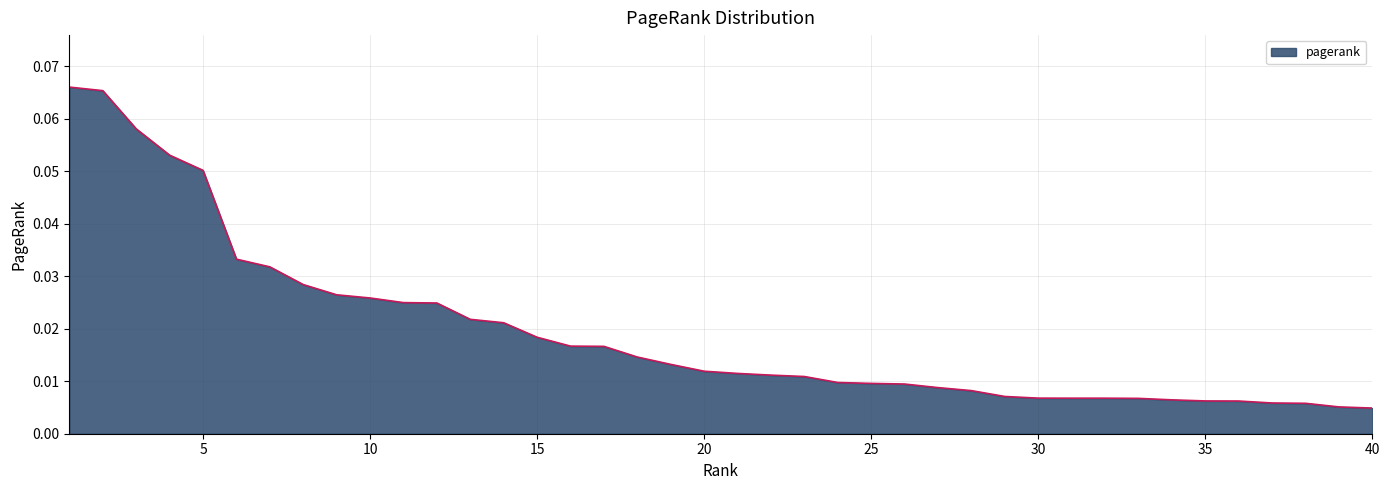

Reading left to right, transcribe all the data shown in this chart.

1=0.1	2=0.1	3=0.1	4=0.1	5=0.1	6=0.0	7=0.0	8=0.0	9=0.0	10=0.0	11=0.0	12=0.0	13=0.0	14=0.0	15=0.0	16=0.0	17=0.0	18=0.0	19=0.0	20=0.0	21=0.0	22=0.0	23=0.0	24=0.0	25=0.0	26=0.0	27=0.0	28=0.0	29=0.0	30=0.0	31=0.0	32=0.0	33=0.0	34=0.0	35=0.0	36=0.0	37=0.0	38=0.0	39=0.0	40=0.0